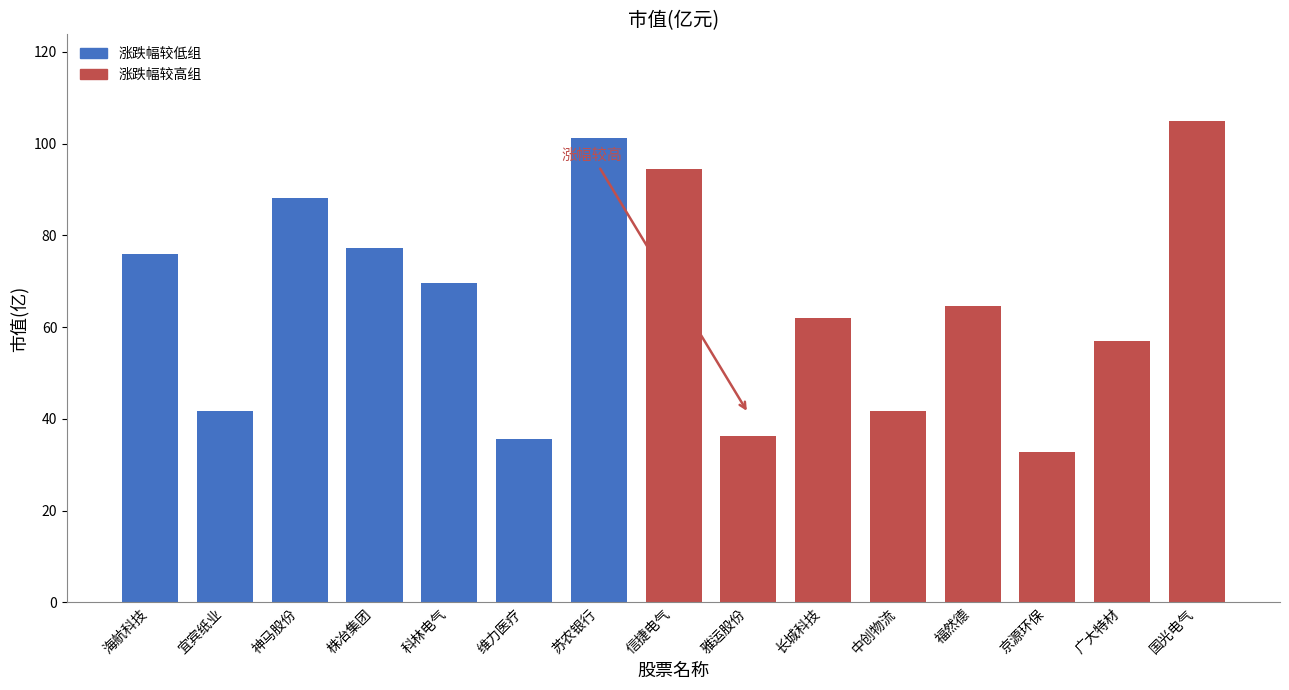

How many bars are there in total?

15